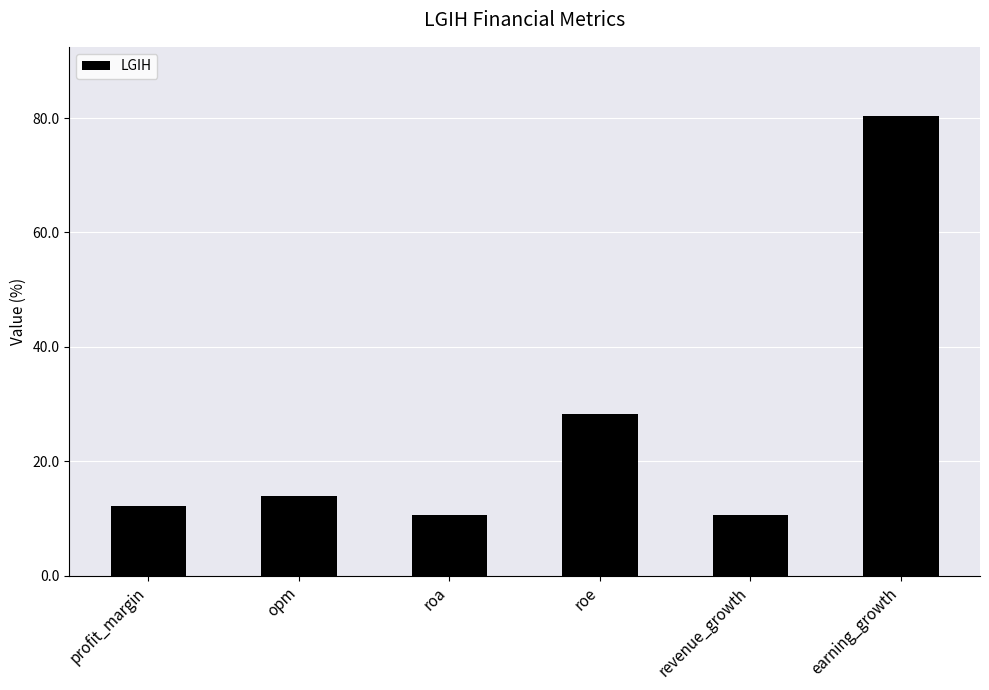

What position from the right is revenue_growth?

2